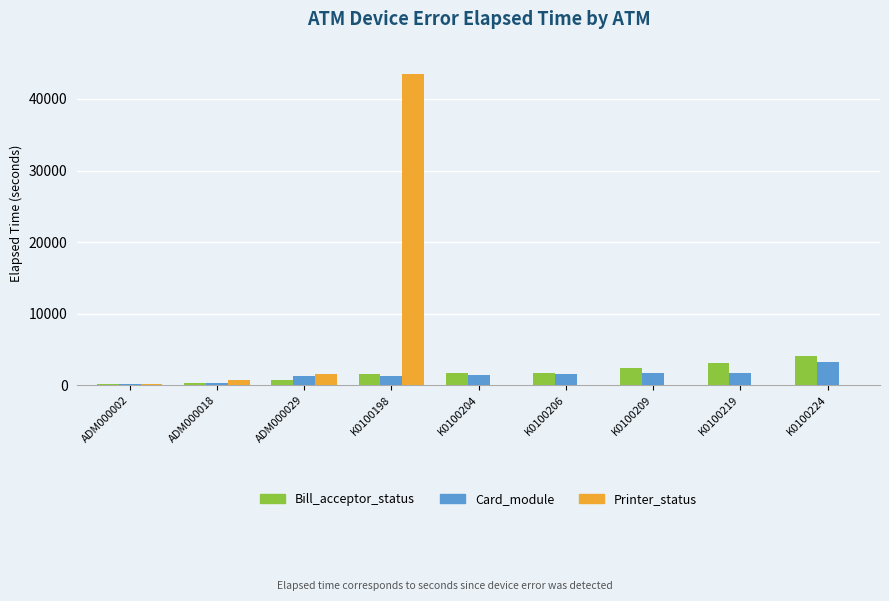

Is the value of Card_module at K0100198 greater than the value of Printer_status at K0100219?

Yes